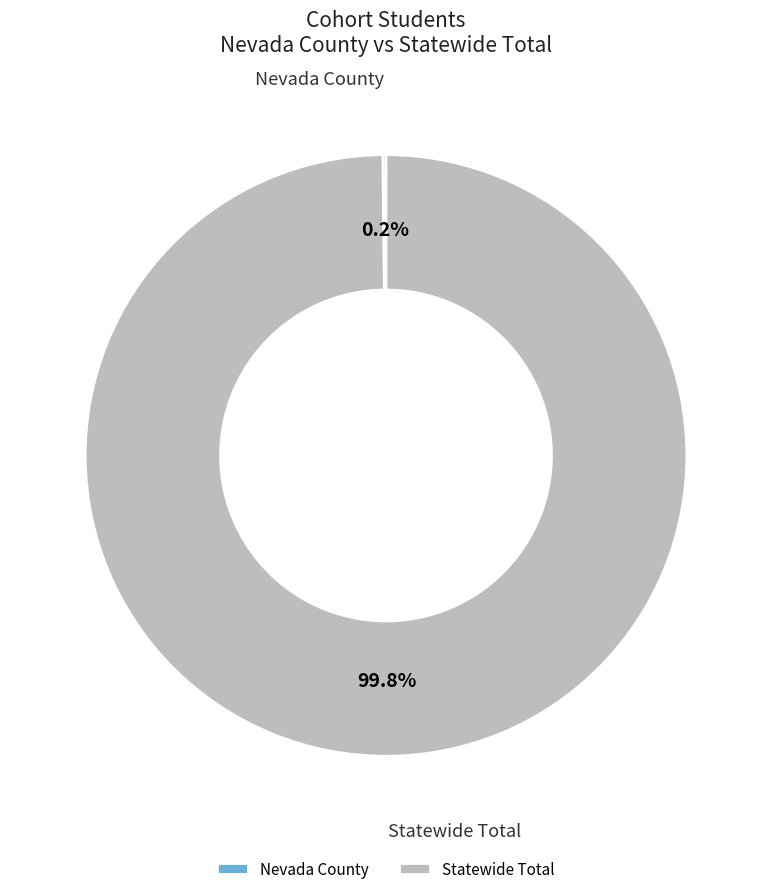

Which category accounts for the majority?

Statewide Total